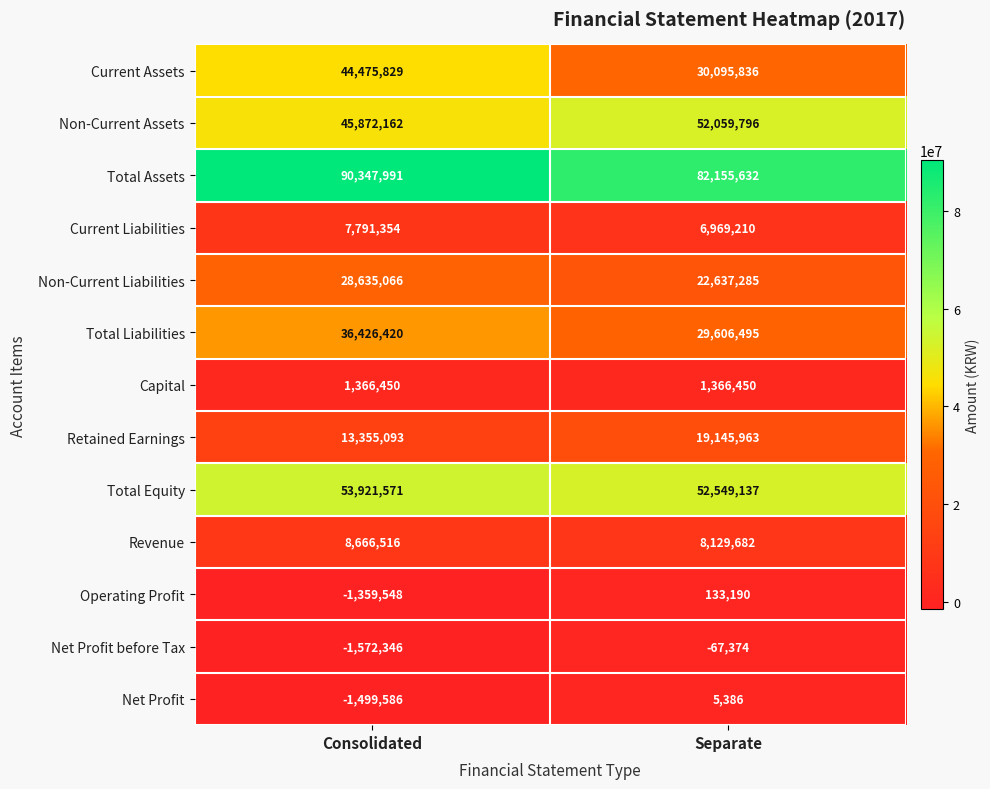

What is the difference between the Net Profit values at Consolidated and Separate?

1504972